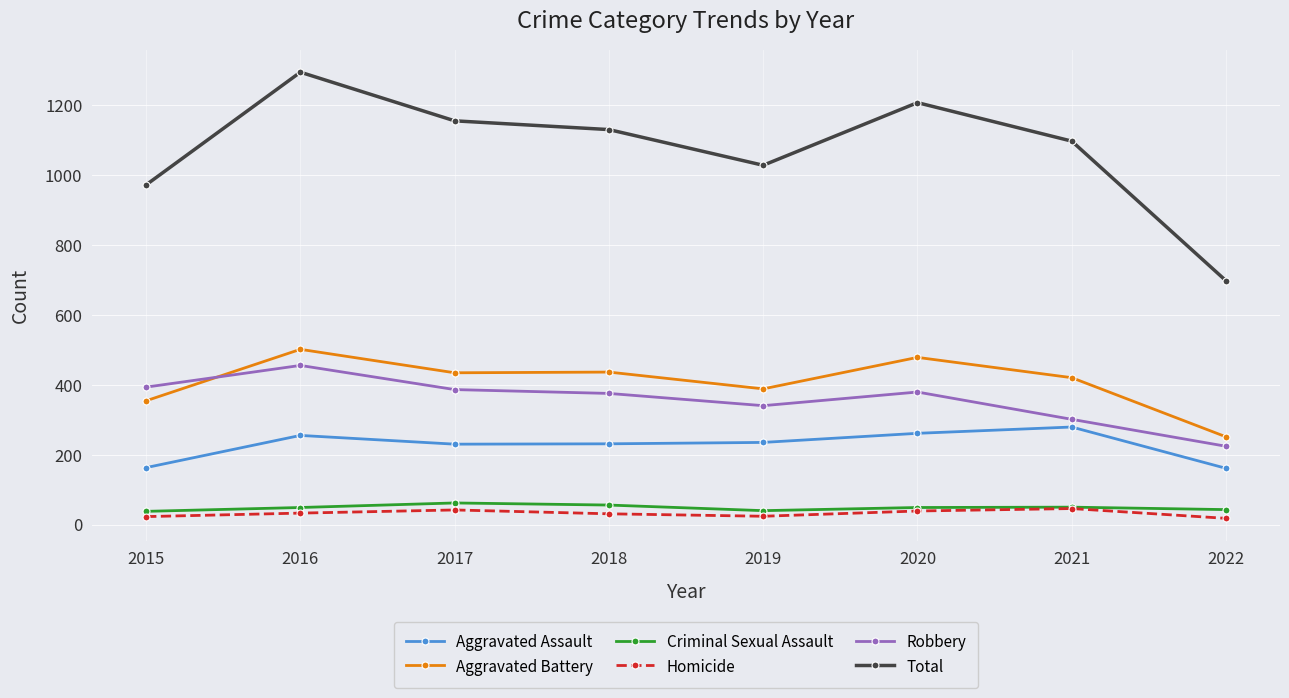

True or false: Aggravated Assault has more than 1 interior local peaks.

True